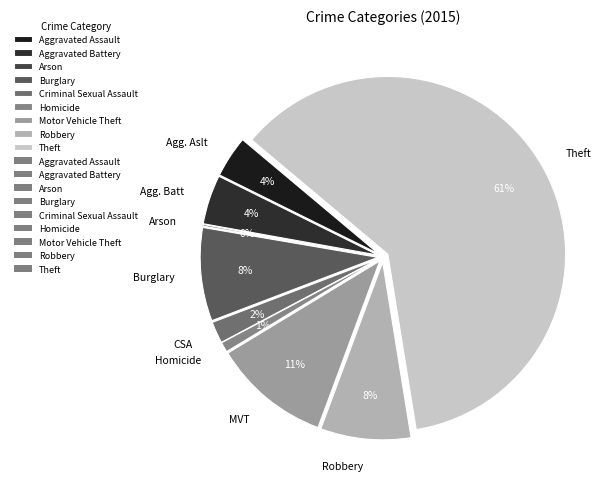

Count the number of slices in the pie.

9